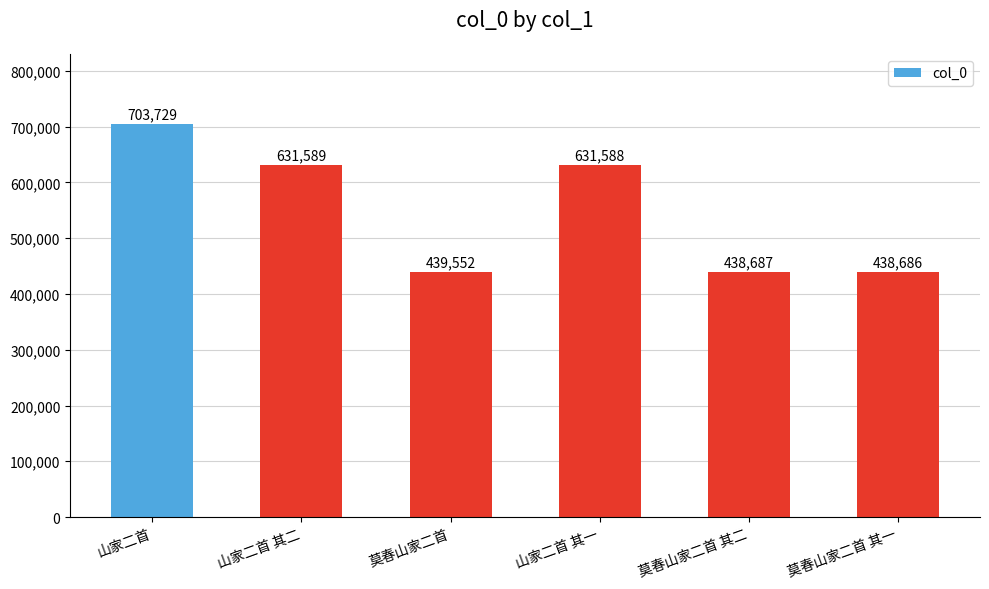

What is the average value?

547305